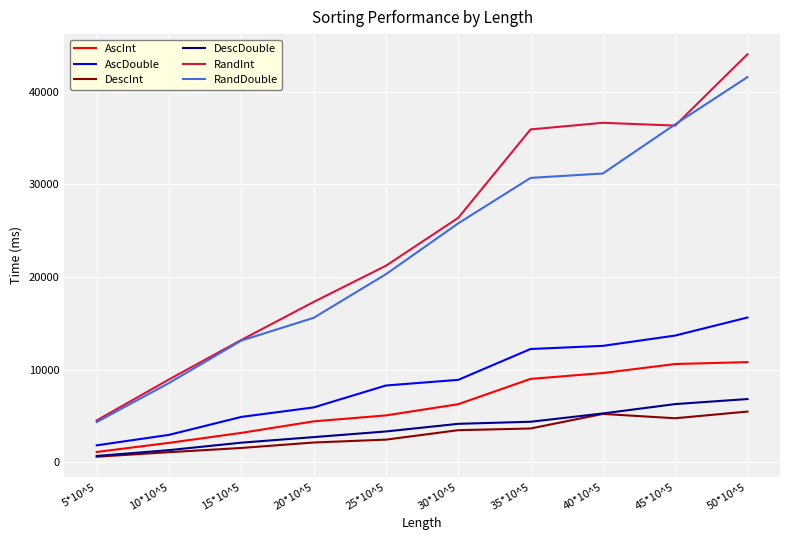

What is the total value across all series at 20*10^5?

48010